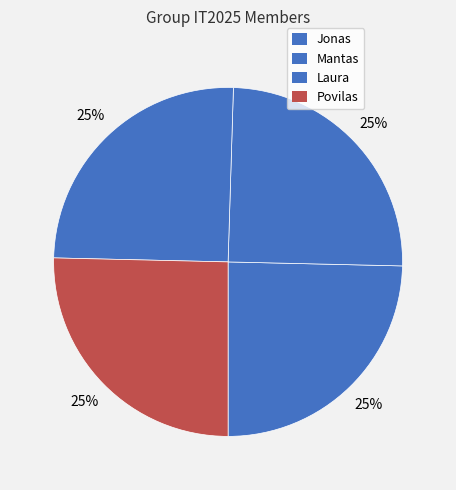

Which category has the smallest portion of the pie?

Jonas